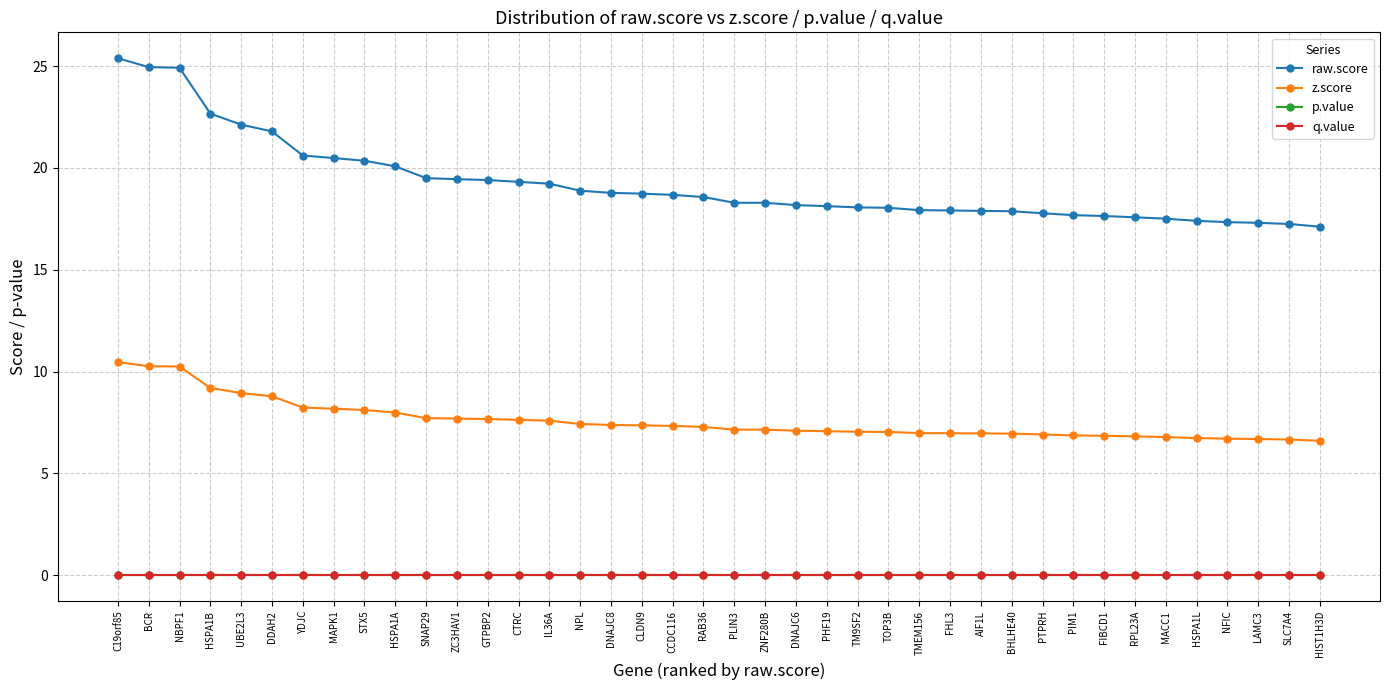

True or false: p.value has a value of 0.0 at LAMC3.

True